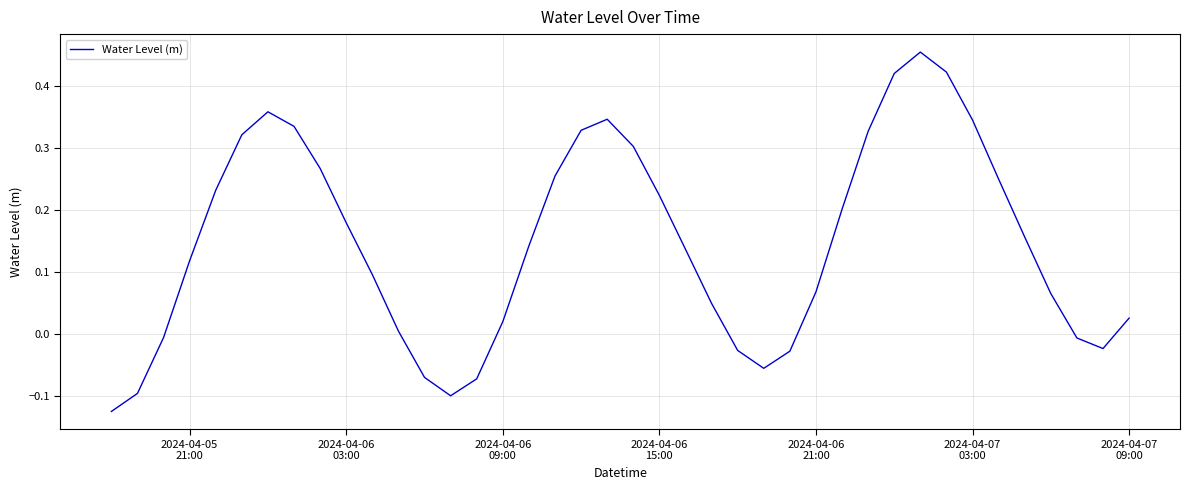

What is the difference between the maximum and minimum values?

0.6